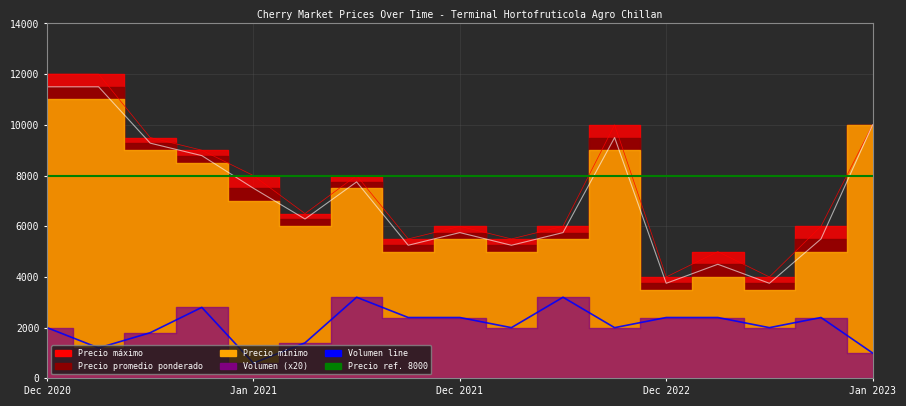

List the labels in order of Volumen value, largest first.

2021-12-15, 2022-01-27, 2020-12-22, 2021-12-23, 2021-12-29, 2022-12-22, 2022-12-23, 2022-12-28, 2020-12-04, 2022-01-19, 2022-11-30, 2022-12-27, 2020-12-21, 2021-01-12, 2020-12-11, 2023-01-24, 2021-01-08